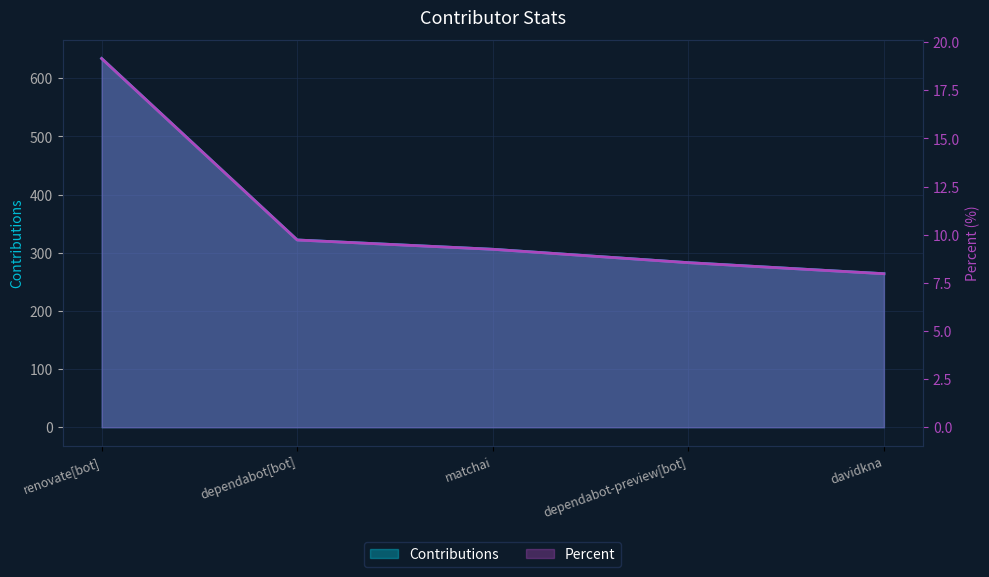

List the series in order of their peak value, highest first.

Contributions, Percent